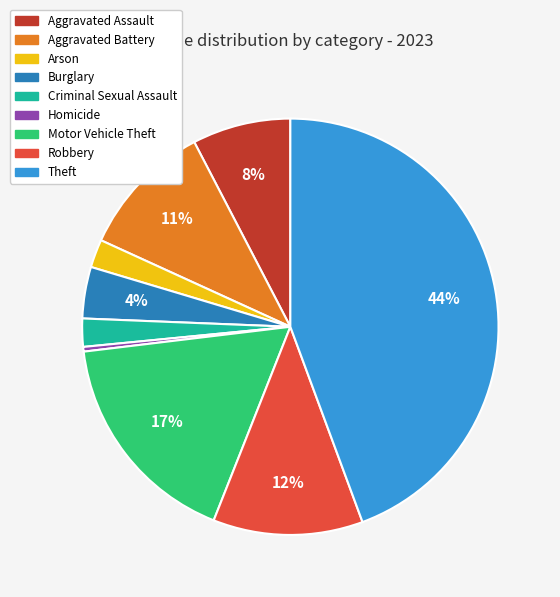

What is the ratio of the value at Robbery to the value at Aggravated Battery?

1.1